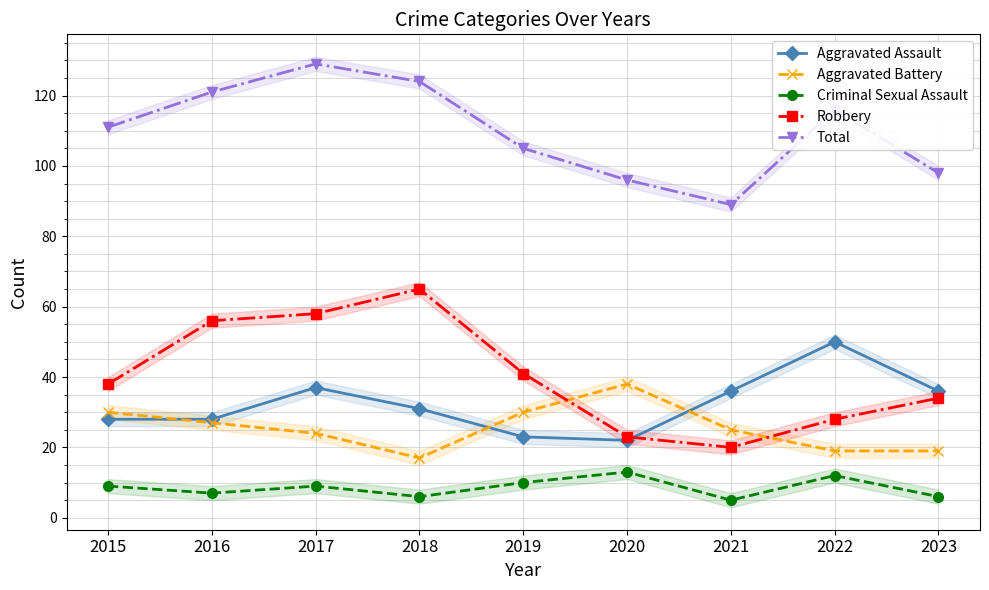

How many Criminal Sexual Assault values are between 6 and 10?

6